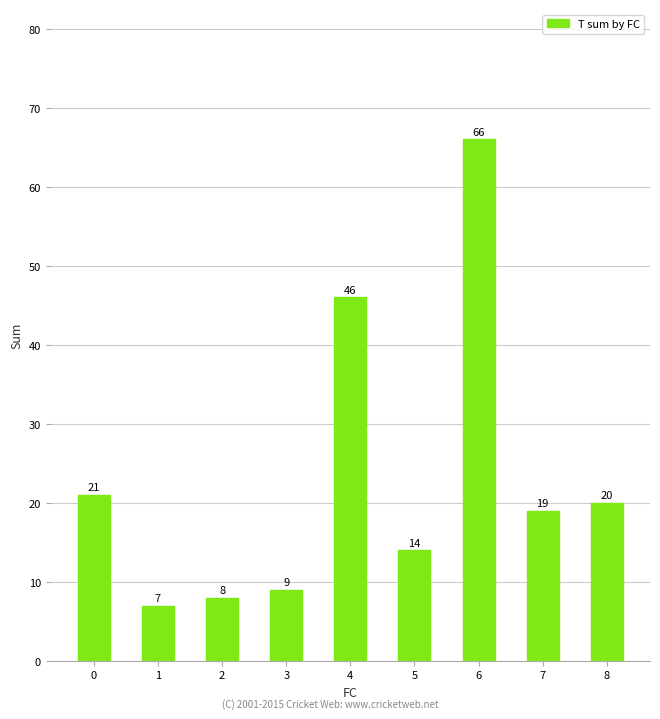

What is the change in value from 2 to 8?

+12